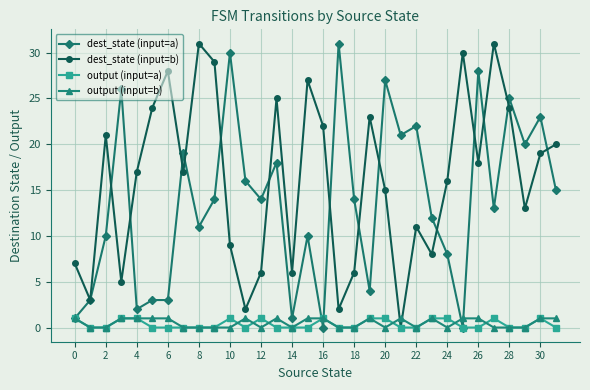

Which series has the largest total across all categories?

dest_state (input=b)